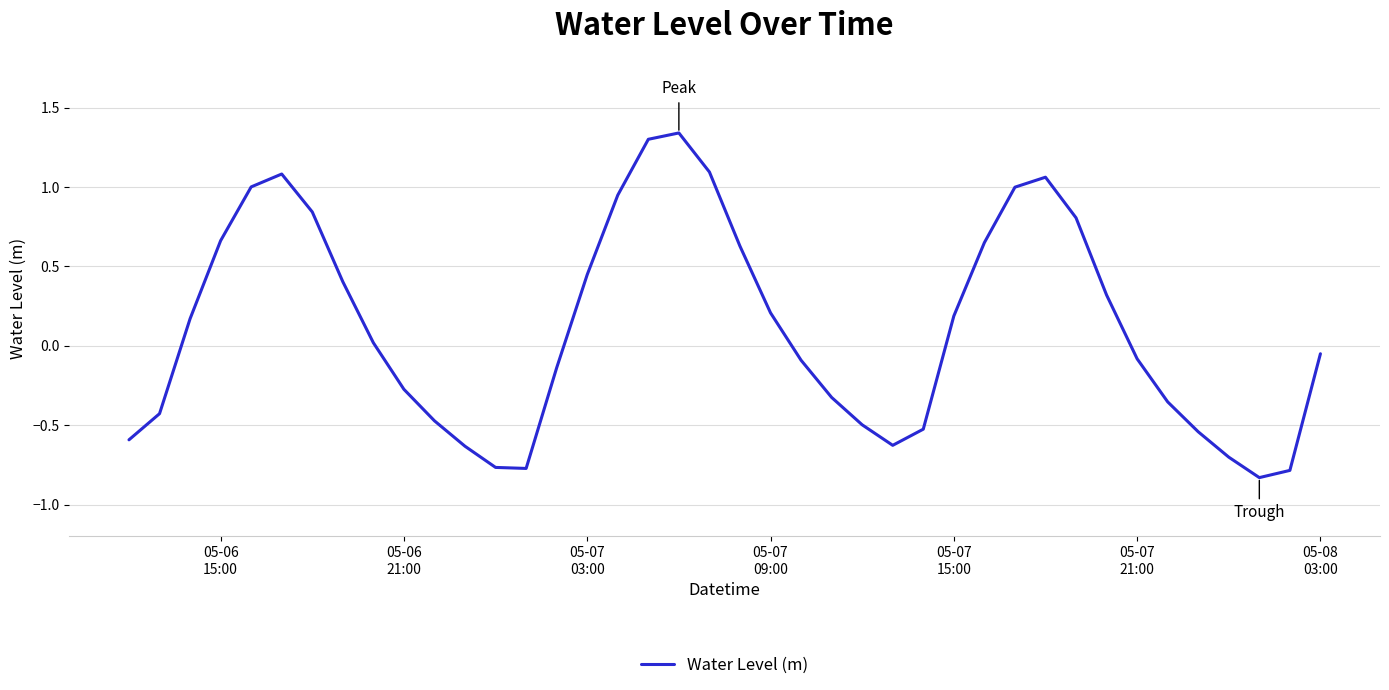

What is the difference between the maximum and minimum values?

2.2